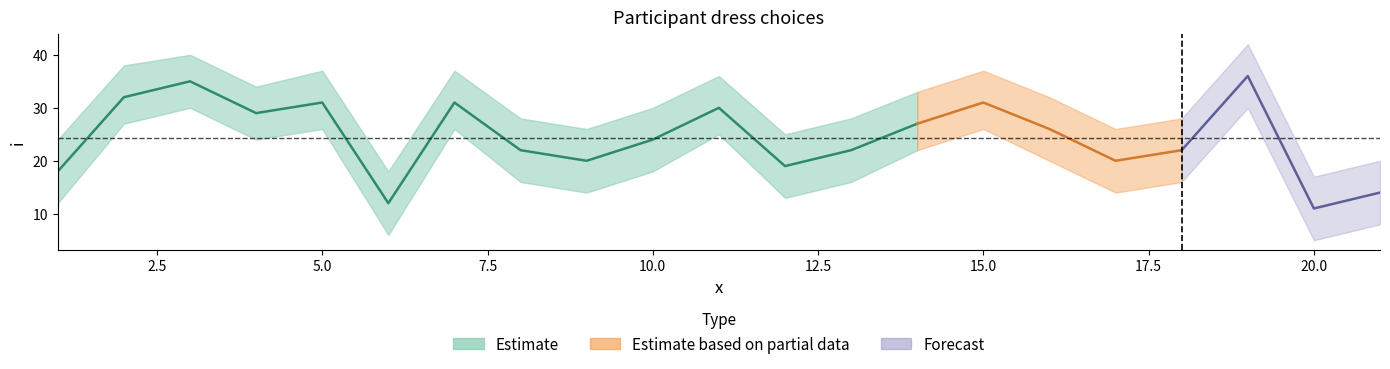

What is the average value of the y_upper series?

30